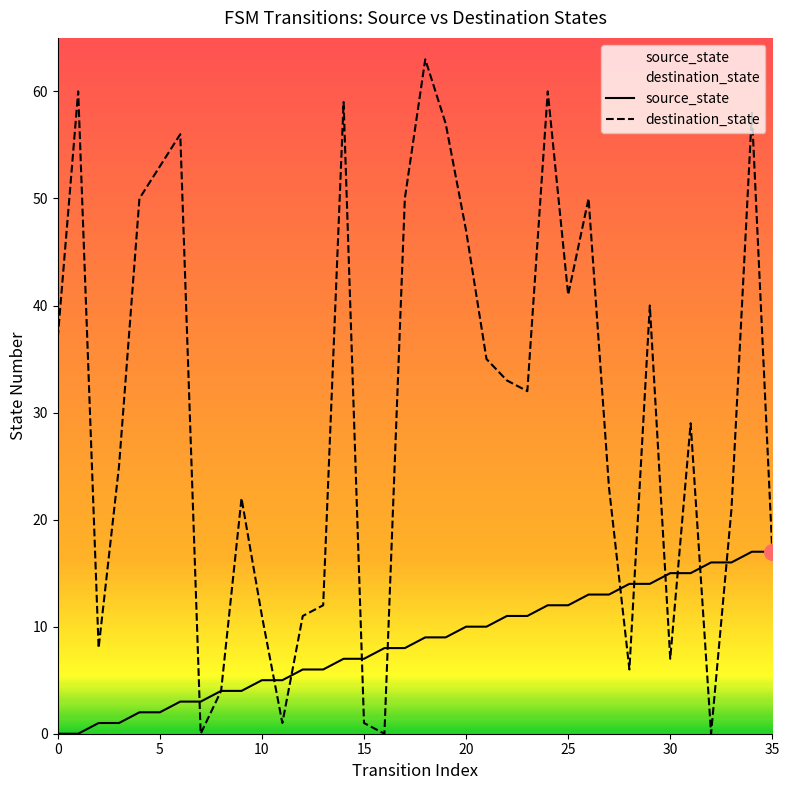

Which series has the largest total across all categories?

destination_state